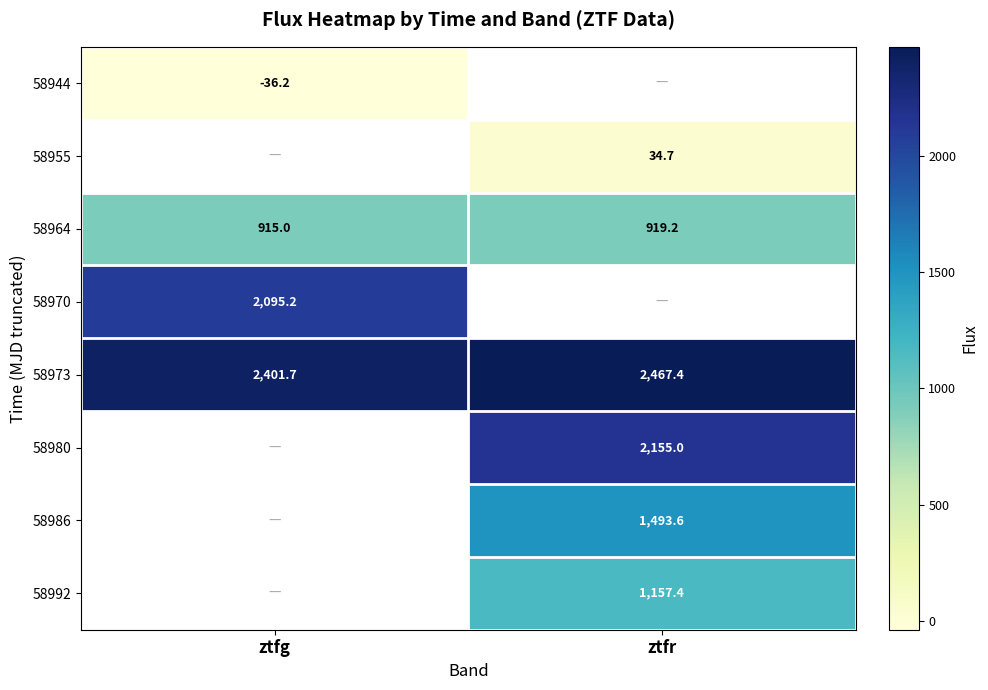

At which category does the chart reach its minimum across all series?

ztfg